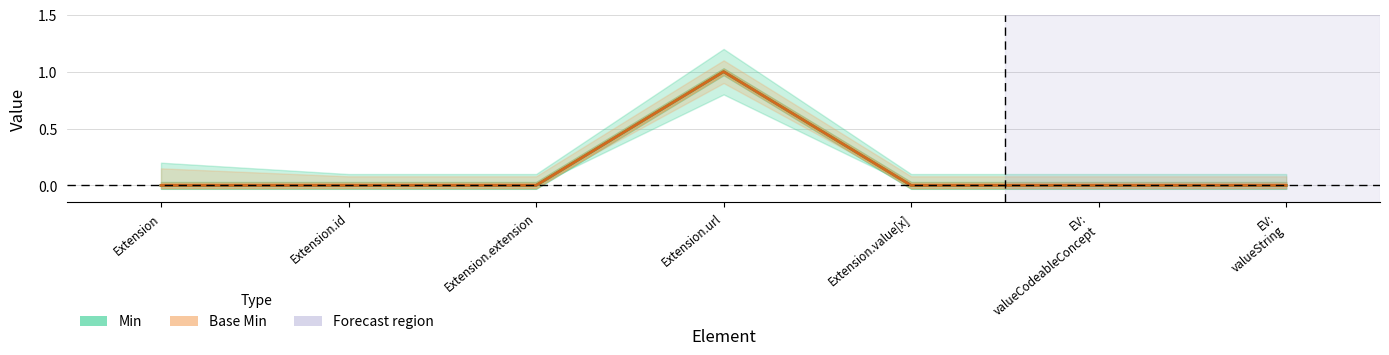

Does the chart display data point markers on the line(s)?

No